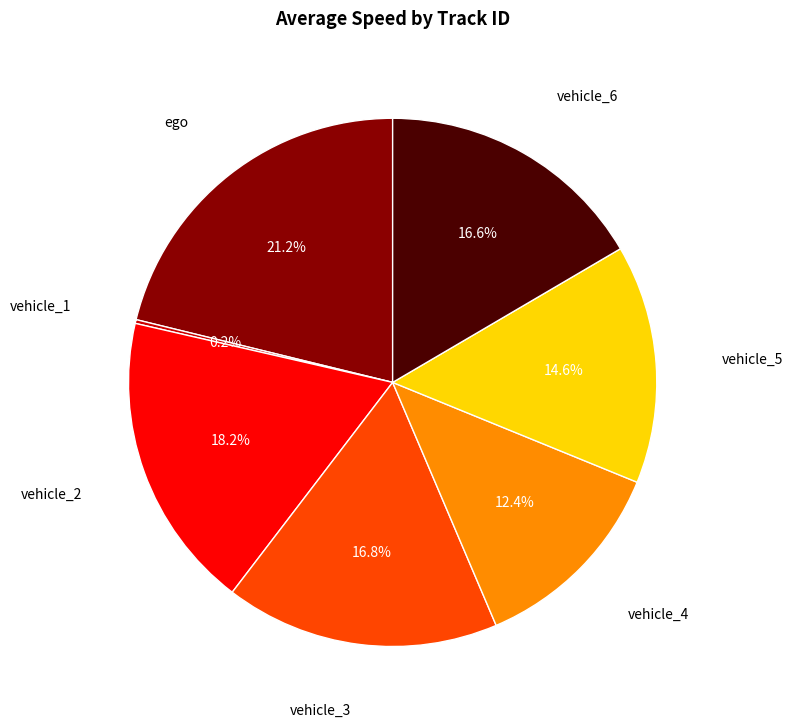

What is the total percentage of vehicle_6 and vehicle_4?

29.0%